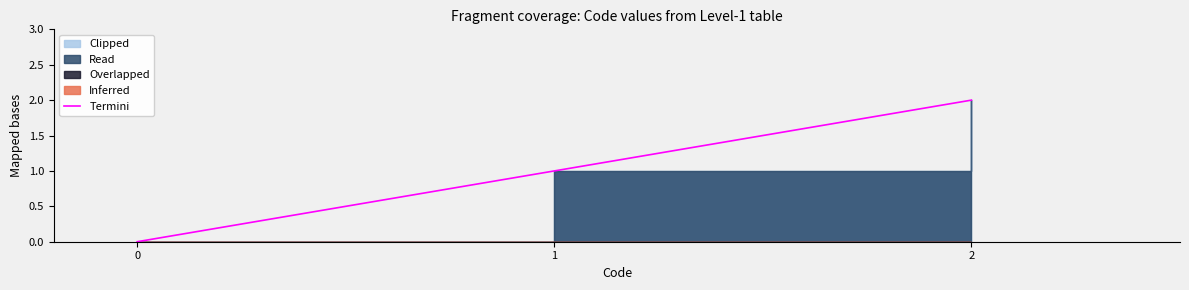

What is the difference between the values at 0 and 2?

2